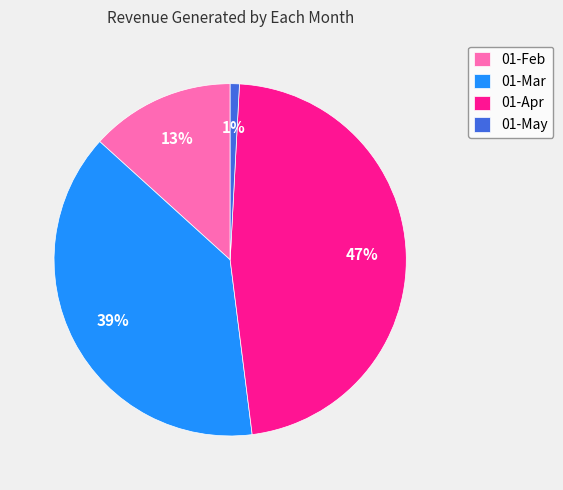

Is it true that 01-Feb is 13% of the pie?

True